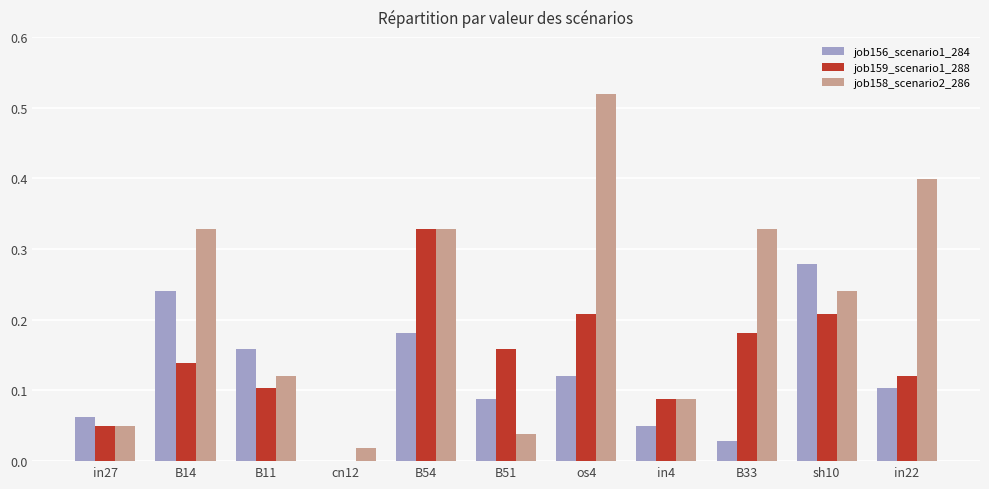

True or false: job158_scenario2_286 has a value of 0.4 at in22.

True